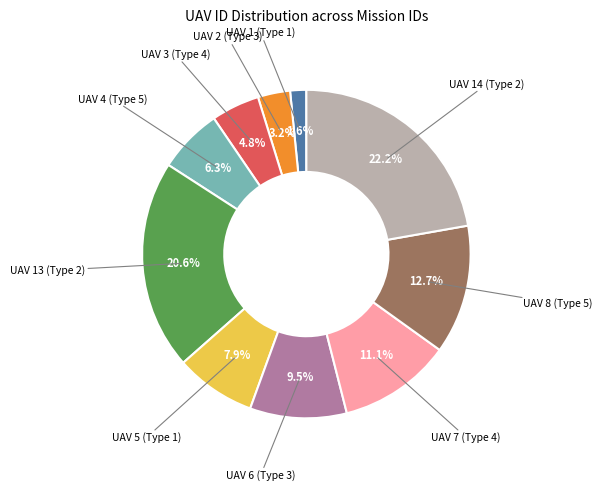

Is there a majority slice in this chart?

No